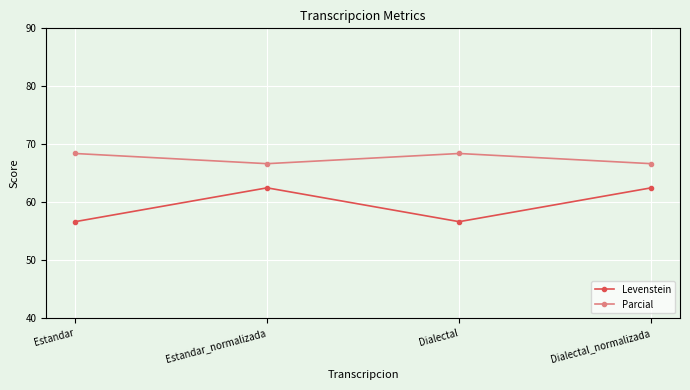

Where does the Parcial series first go above 68?

Estandar